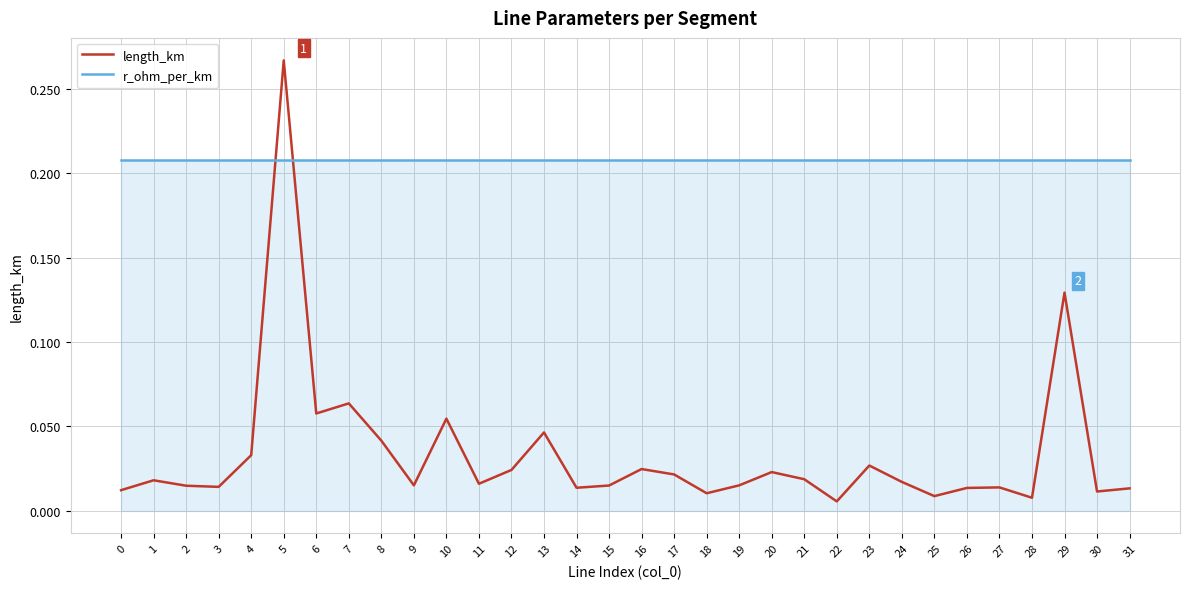

True or false: length_km and r_ohm_per_km cross at least once.

True